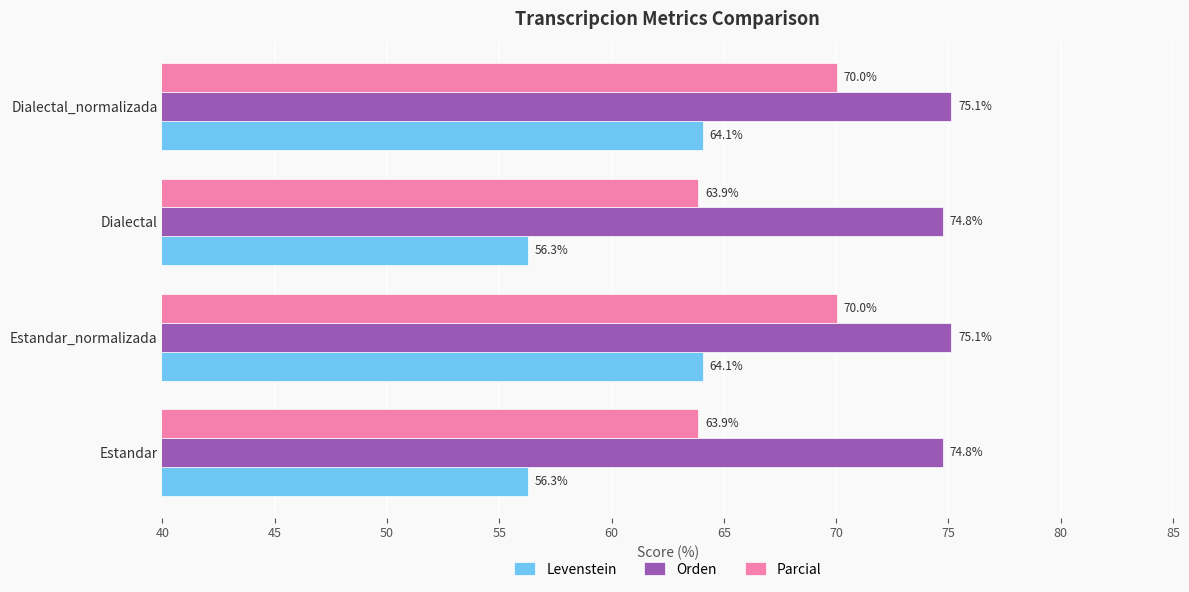

What is the approximate value of Orden at Dialectal_normalizada?

75.1